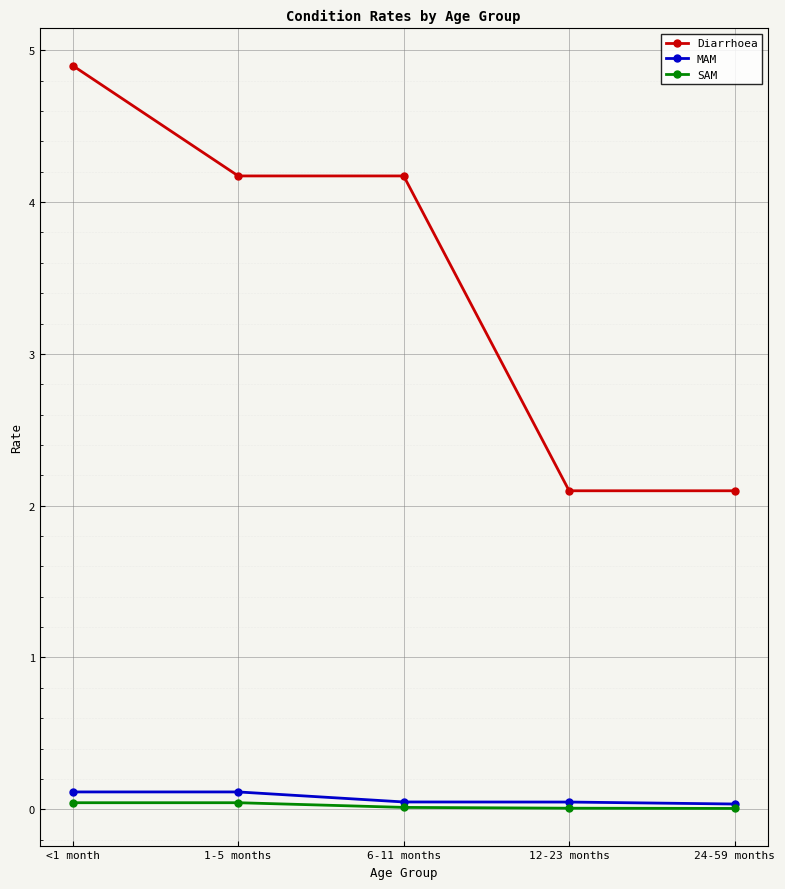

What is the label of the 5th point from the right?

<1 month